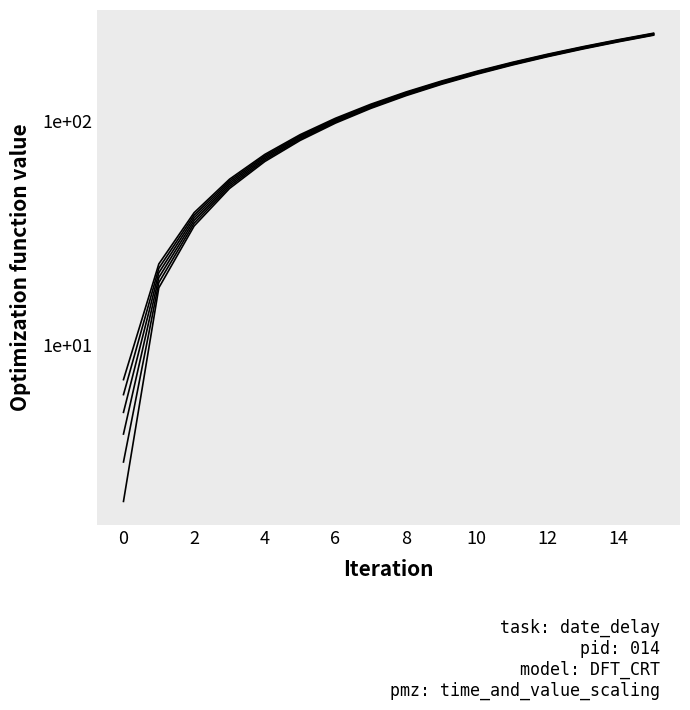

True or false: col_4 has a value of 32 at 0.

False